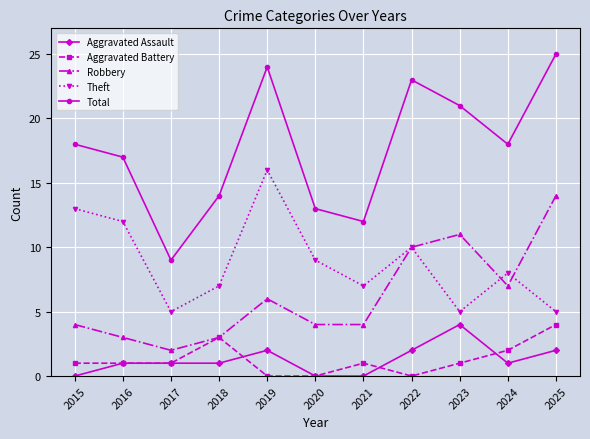

What is the highest value of the Robbery series?

14